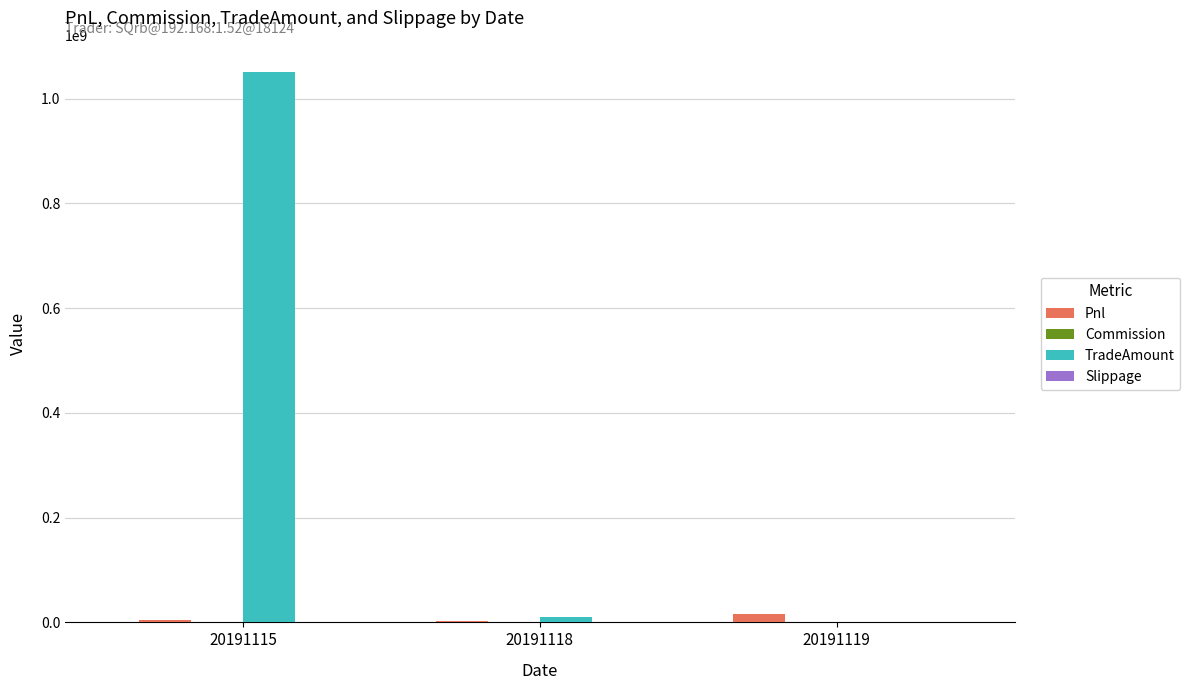

Is the value of Pnl at 20191115 greater than the value of TradeAmount at 20191115?

No